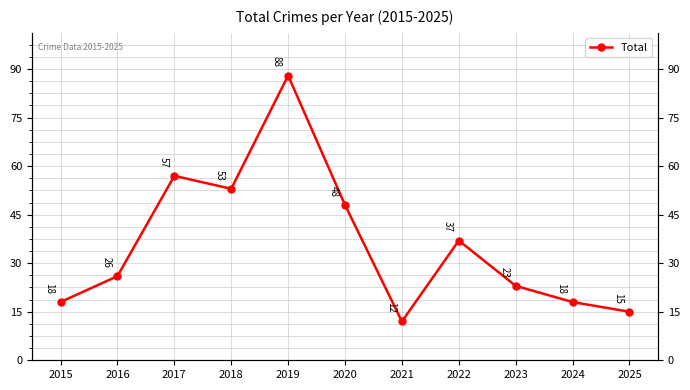

What is the value of the 10th point from the left?

18